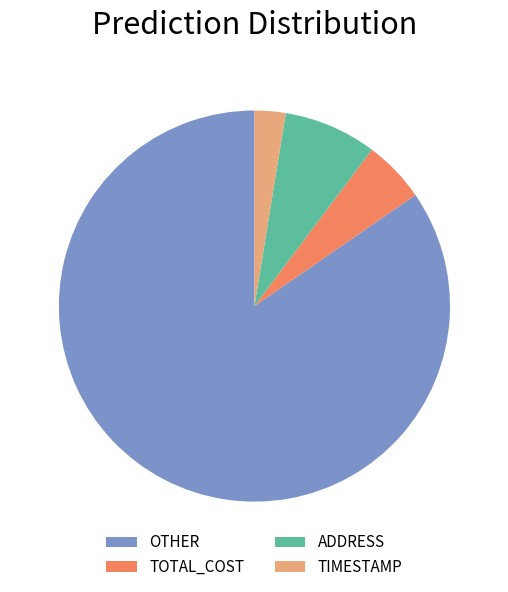

Is the sum of OTHER and TIMESTAMP greater than half?

Yes